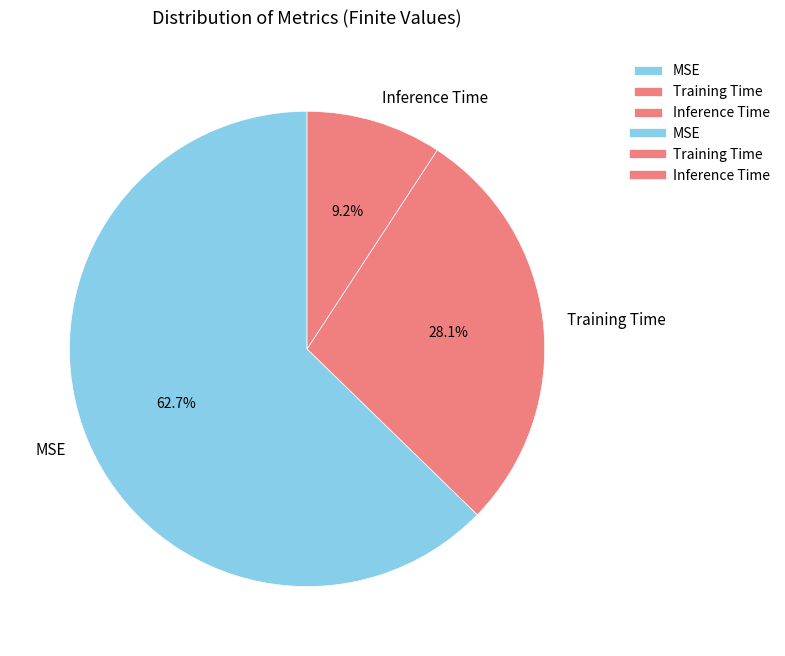

What percentage is the Training Time slice, to the nearest percent?

28%